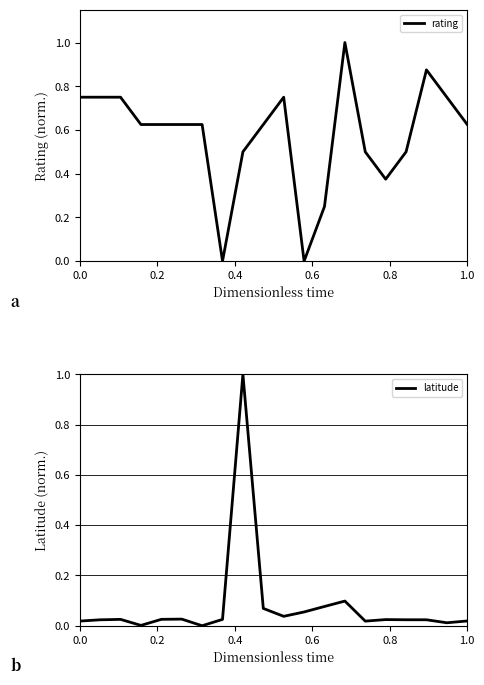

What is the average value of the rating series?

0.6